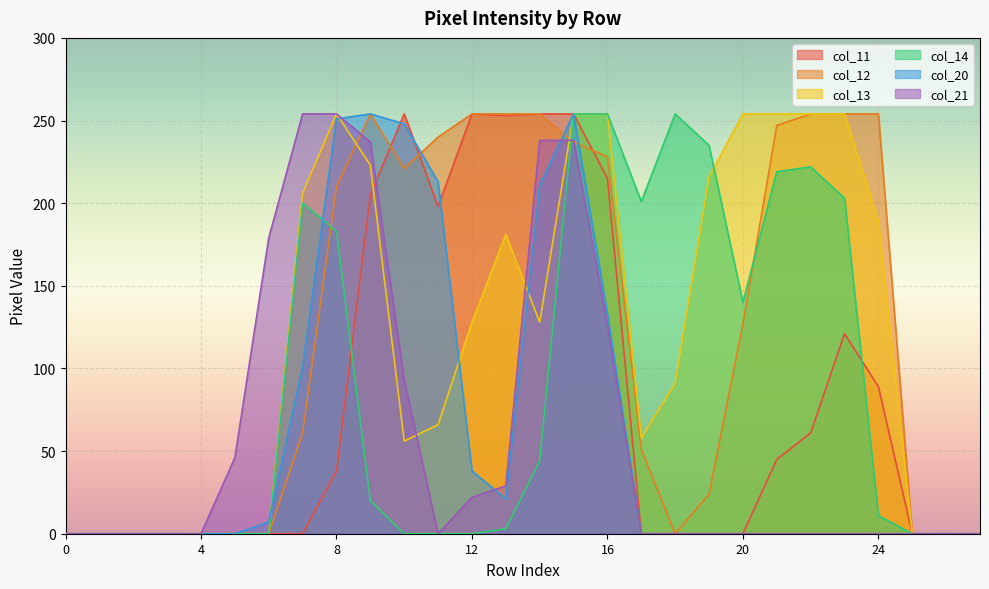

Is it true that col_11 equals -176 at 27?

False